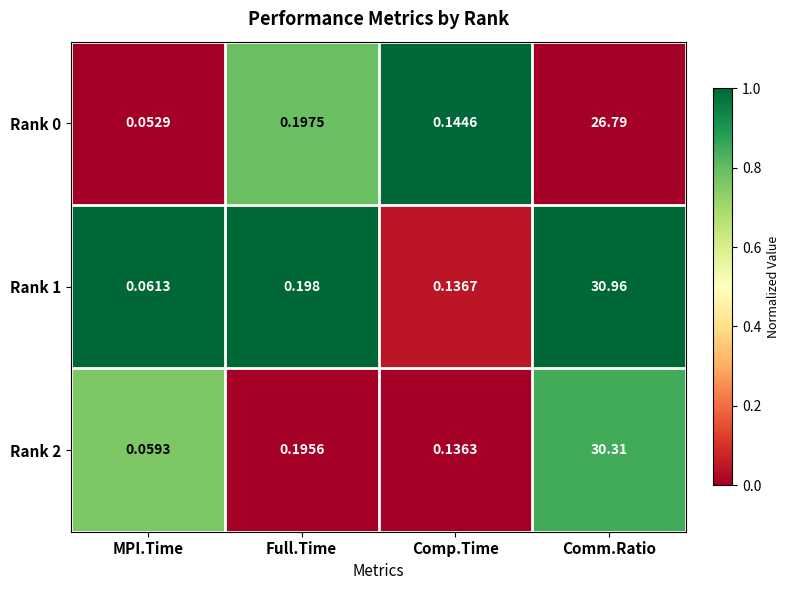

At which category is the sum across all series the highest?

Comm.Ratio